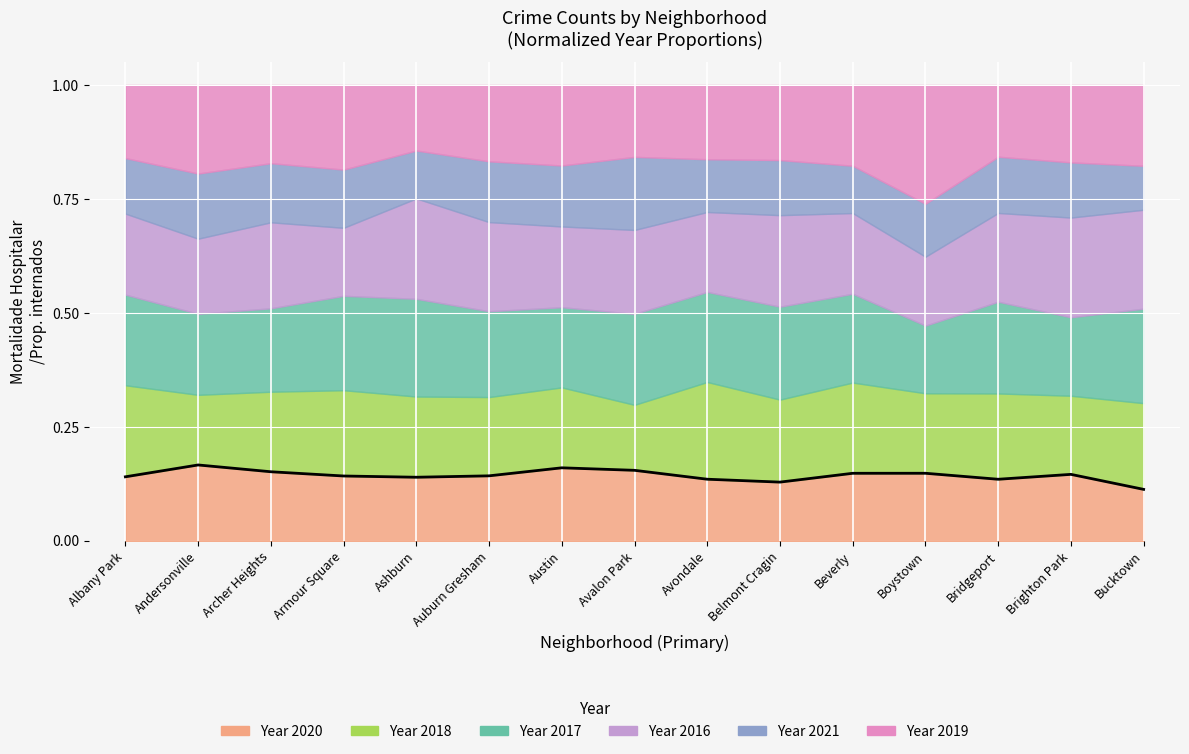

What position from the left is Armour Square?

4